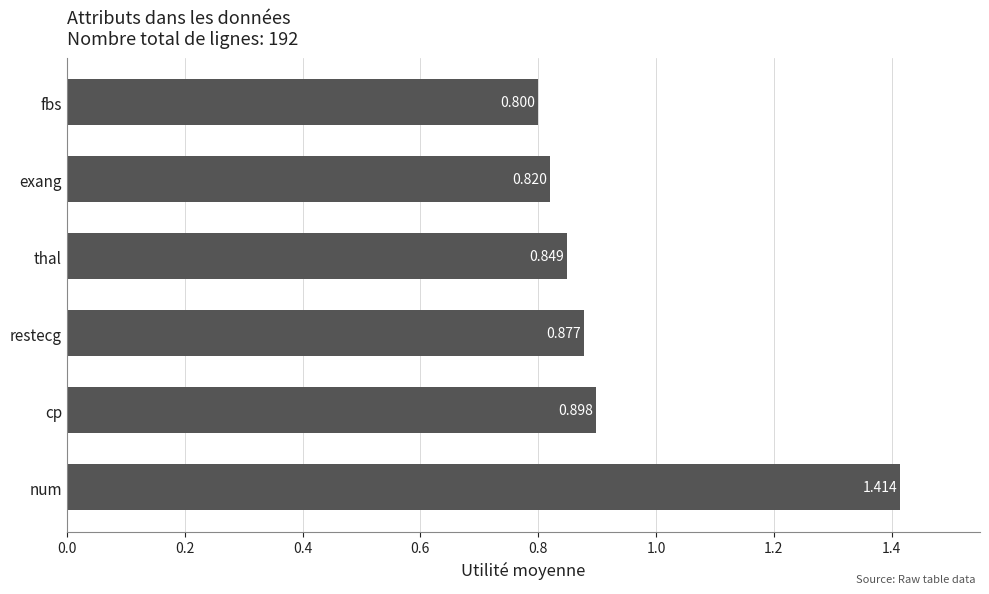

Rank the categories by value from highest to lowest.

num, cp, restecg, thal, exang, fbs